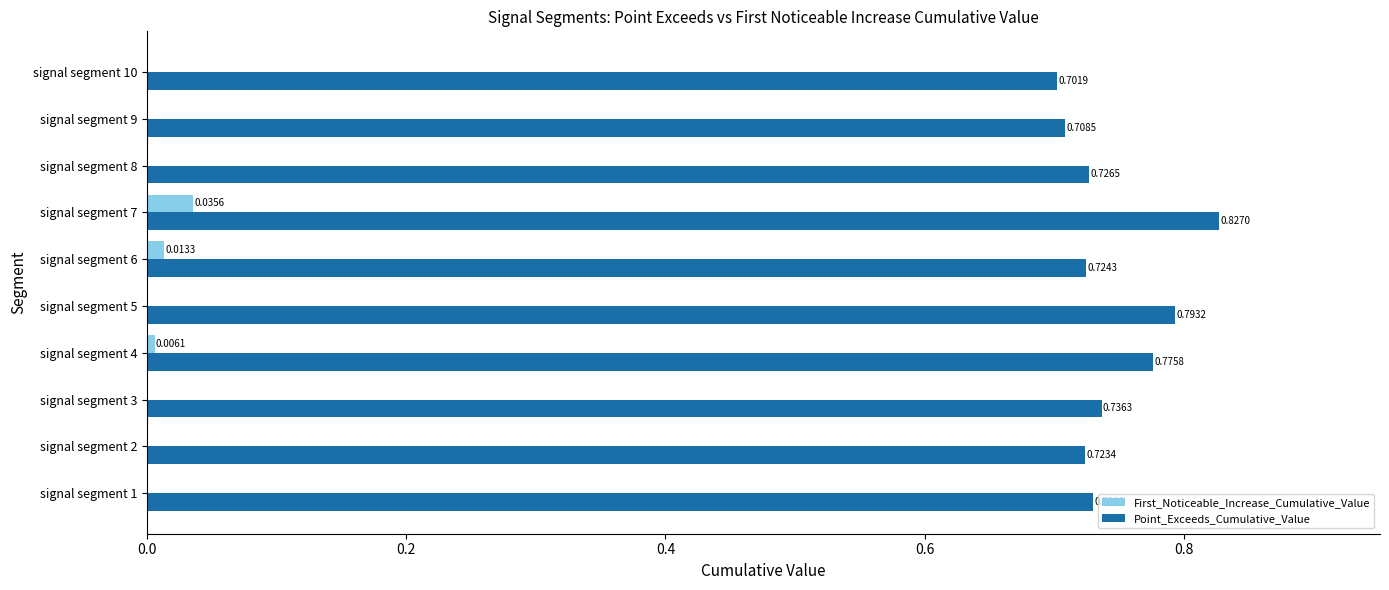

What are all the series names shown in the legend?

First_Noticeable_Increase_Cumulative_Value, Point_Exceeds_Cumulative_Value